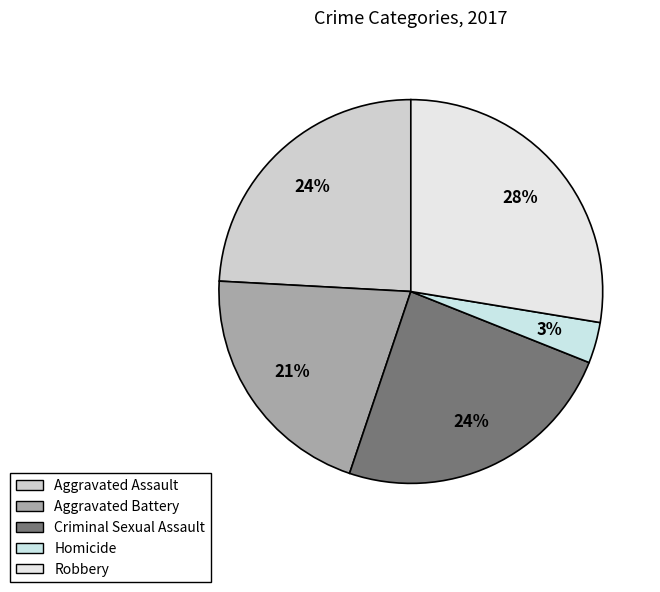

How many slices are in this pie chart?

5